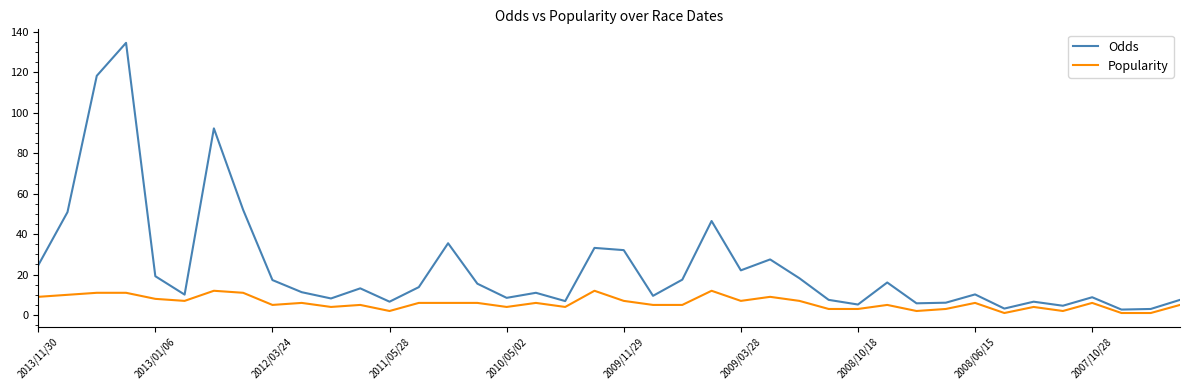

What is the maximum value shown in the chart?

134.6